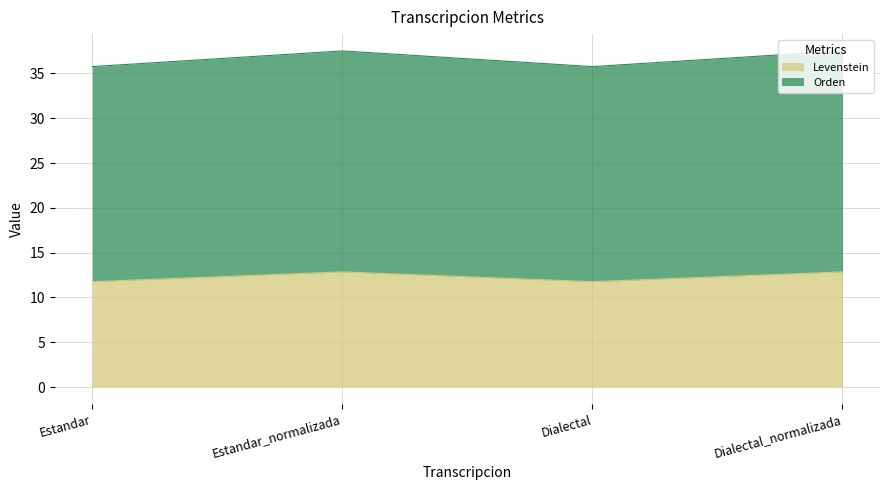

At which category is the sum across all series the highest?

Estandar_normalizada